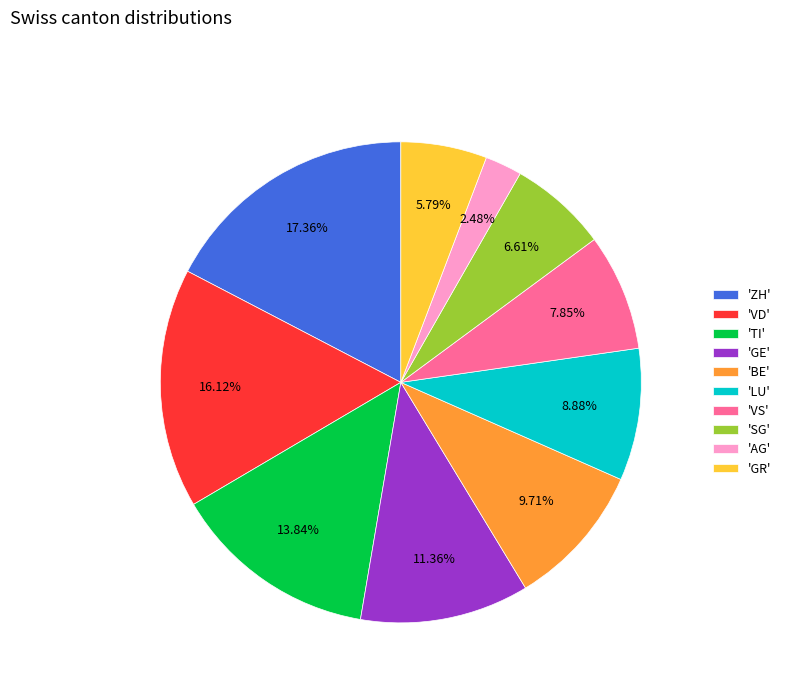

How many slices are in this pie chart?

10